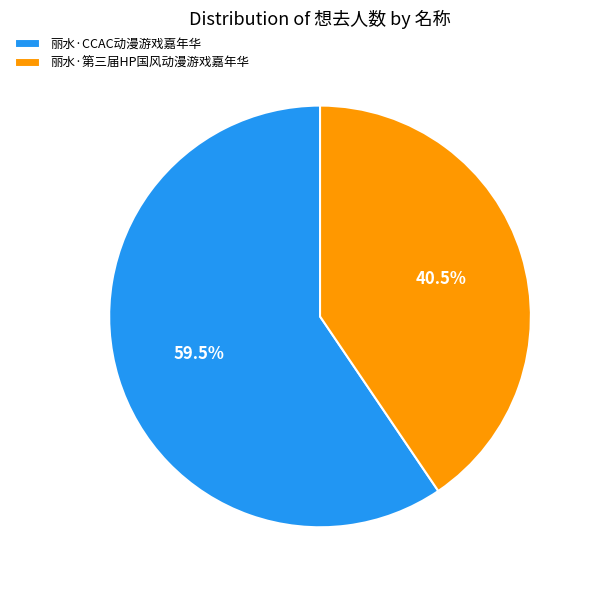

Rank the categories by value from lowest to highest.

丽水·第三届HP国风动漫游戏嘉年华, 丽水·CCAC动漫游戏嘉年华